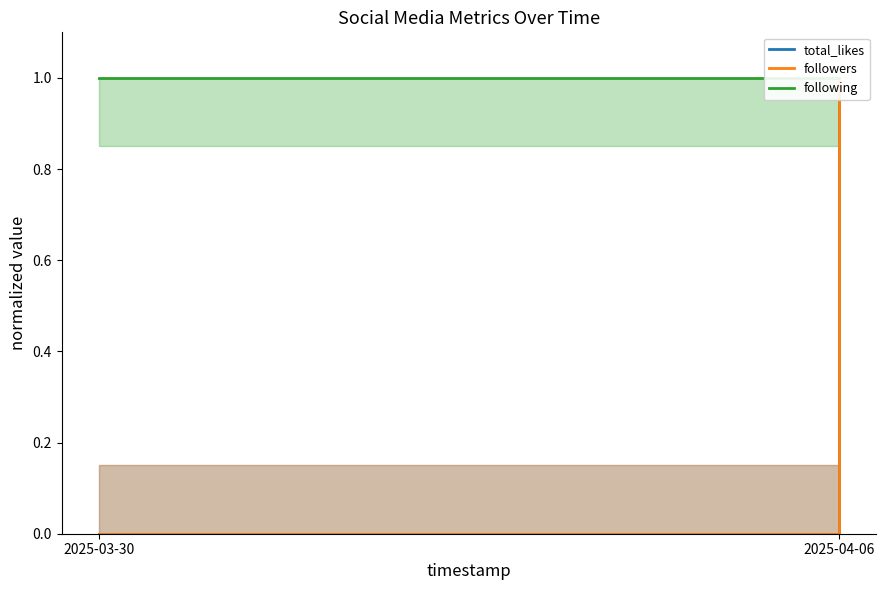

Reading right to left, list all the values displayed in this chart.

total_likes: 1	0
followers: 1	0
following: 1	1